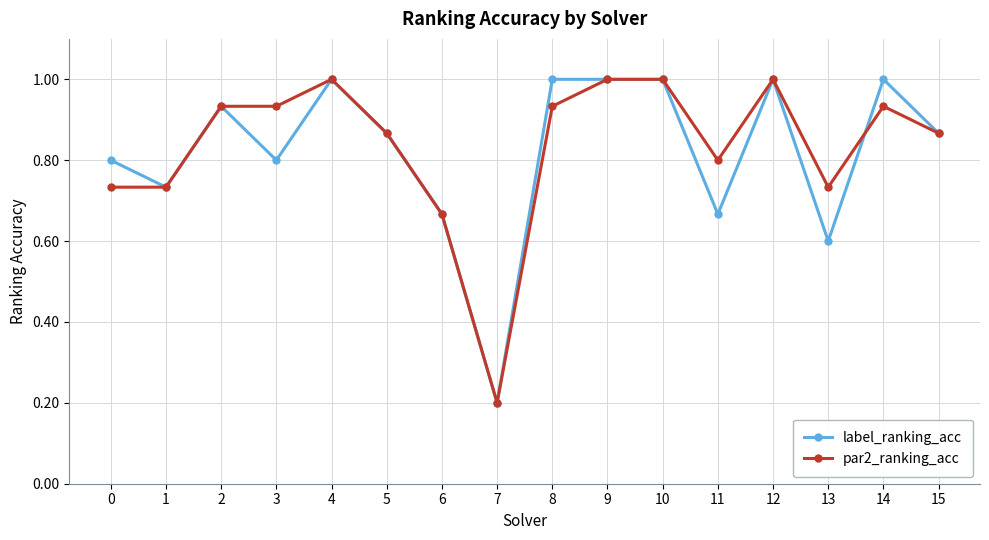

Does the chart have visible grid lines?

Yes